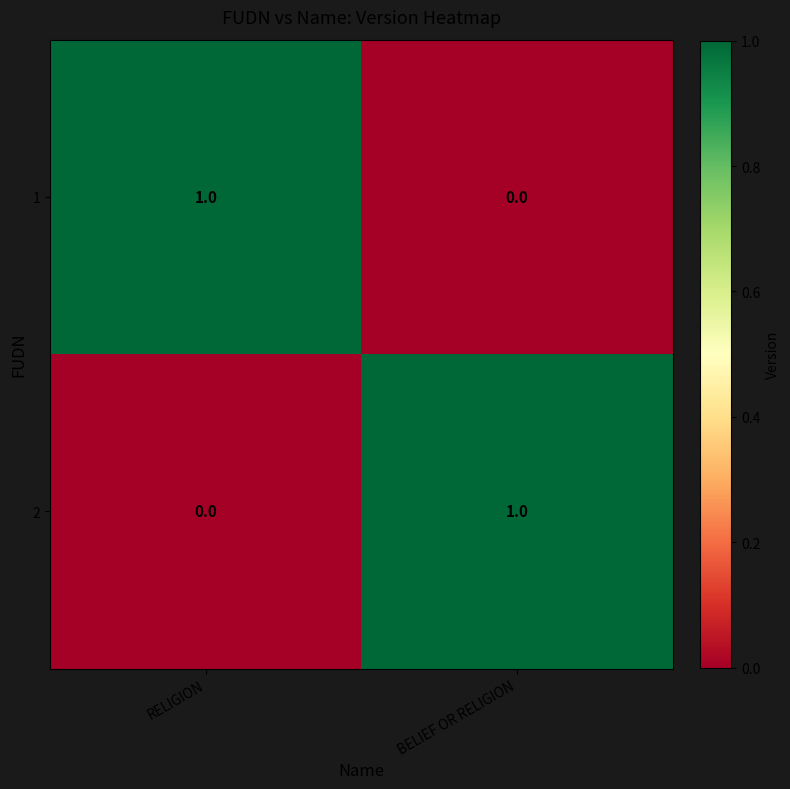

Which category has the lowest value in the 2 series?

RELIGION